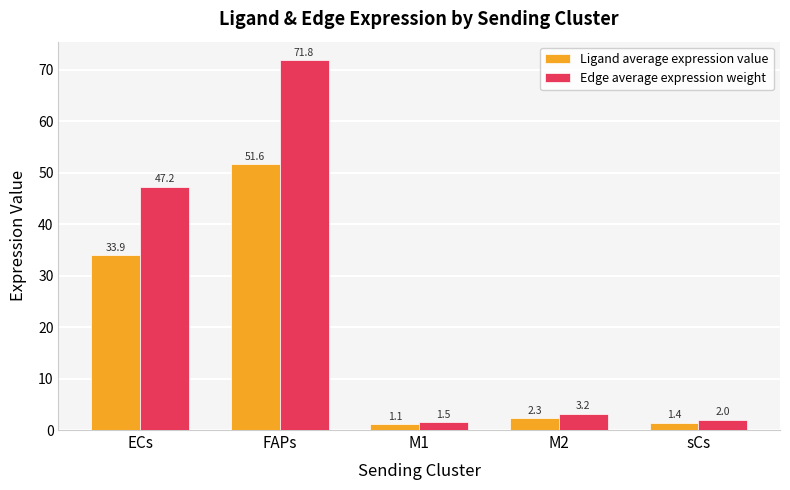

Which label corresponds to the smallest value in the chart?

M1